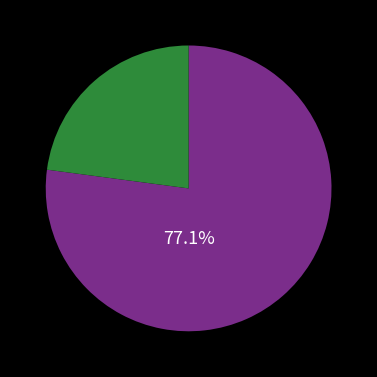

To the nearest percent, what is the difference between the largest and smallest slice percentages?

54%